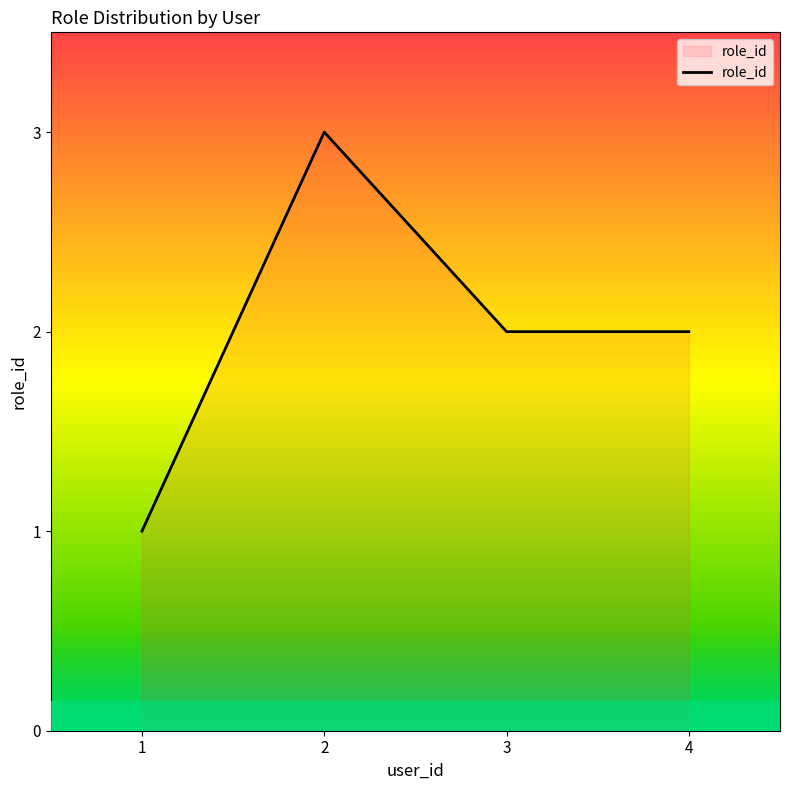

How many lines are shown in the chart?

1